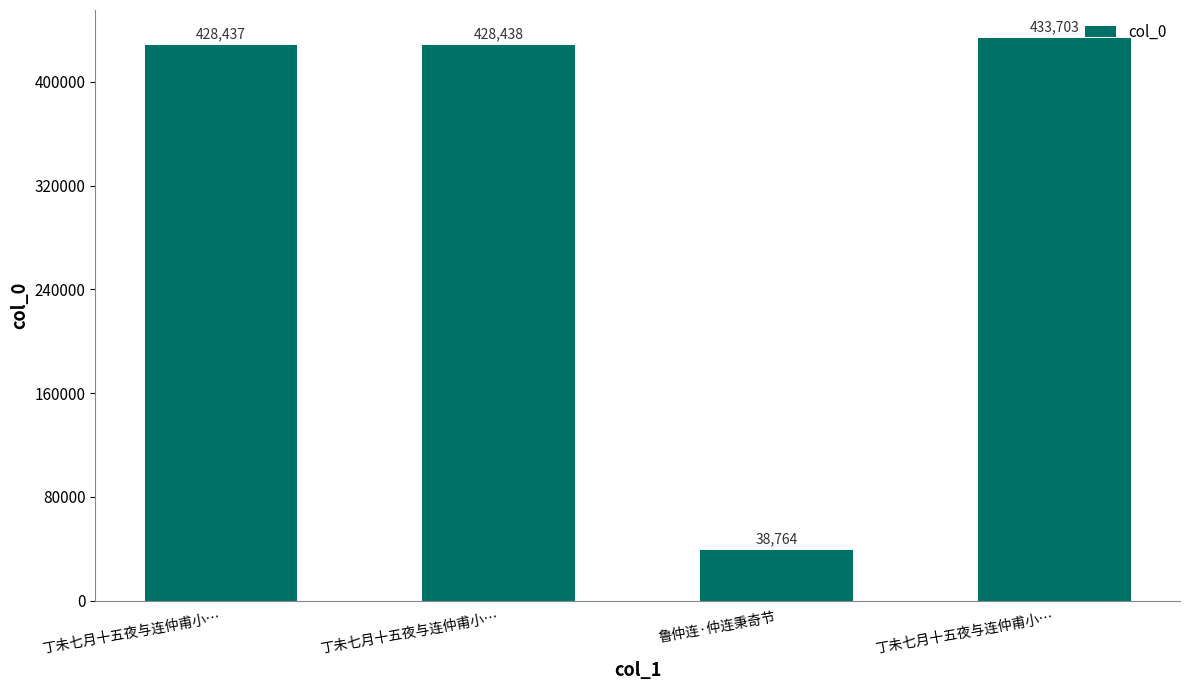

Rank the categories by value from lowest to highest.

鲁仲连·仲连秉奇节, 丁未七月十五夜与连仲甫小…, 丁未七月十五夜与连仲甫小…, 丁未七月十五夜与连仲甫小…